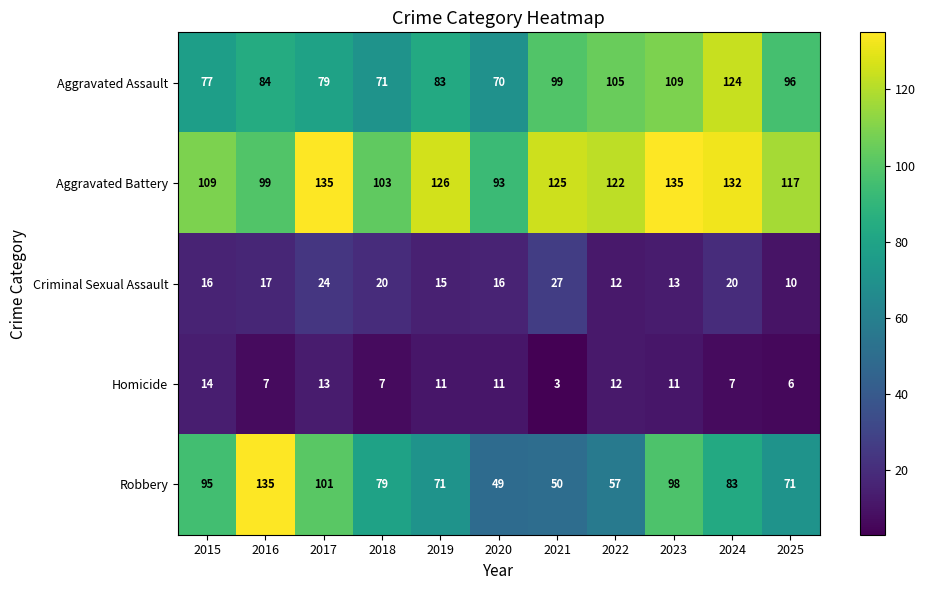

What is the average value of the Aggravated Assault series?

91